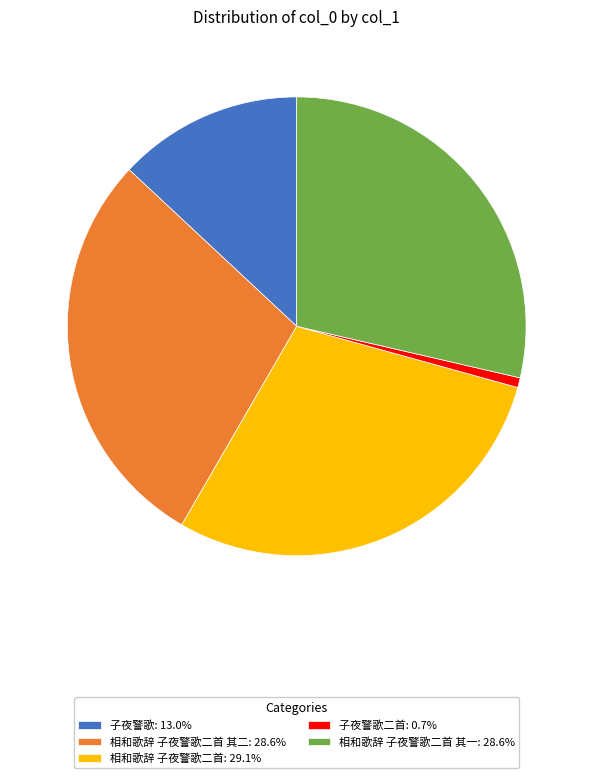

Is the sum of 子夜警歌二首: 0.7% and 相和歌辞 子夜警歌二首: 29.1% greater than half?

No